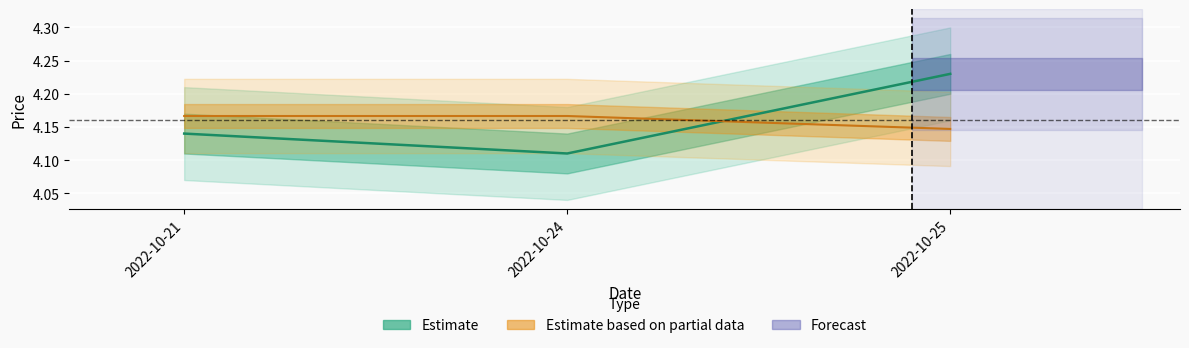

What is the value of the price point at the 3rd from the left?

4.2